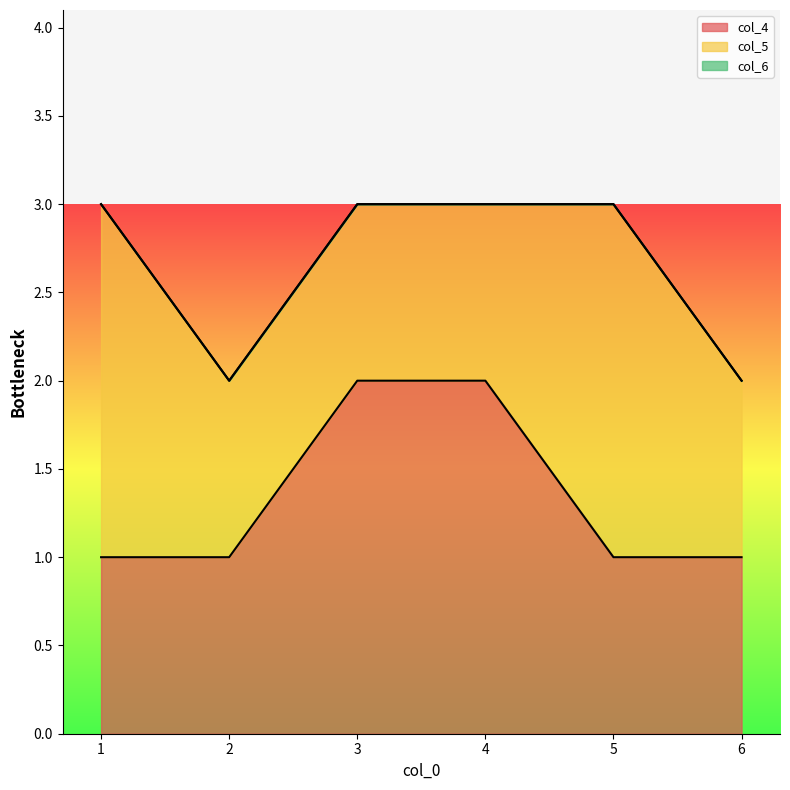

What is the spread (max minus min) of values at 4?

2